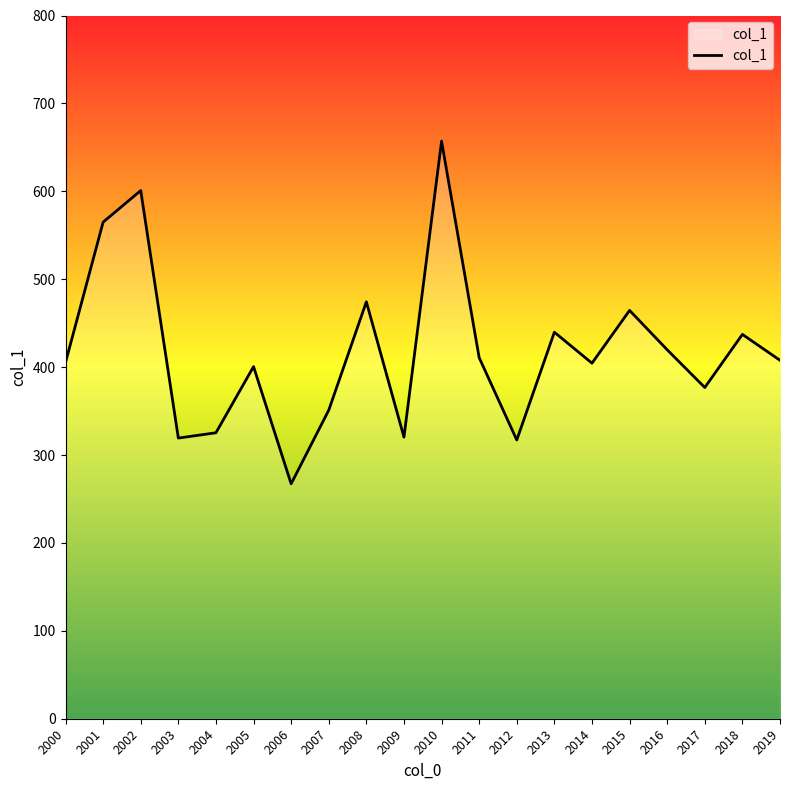

How many lines are shown in the chart?

1